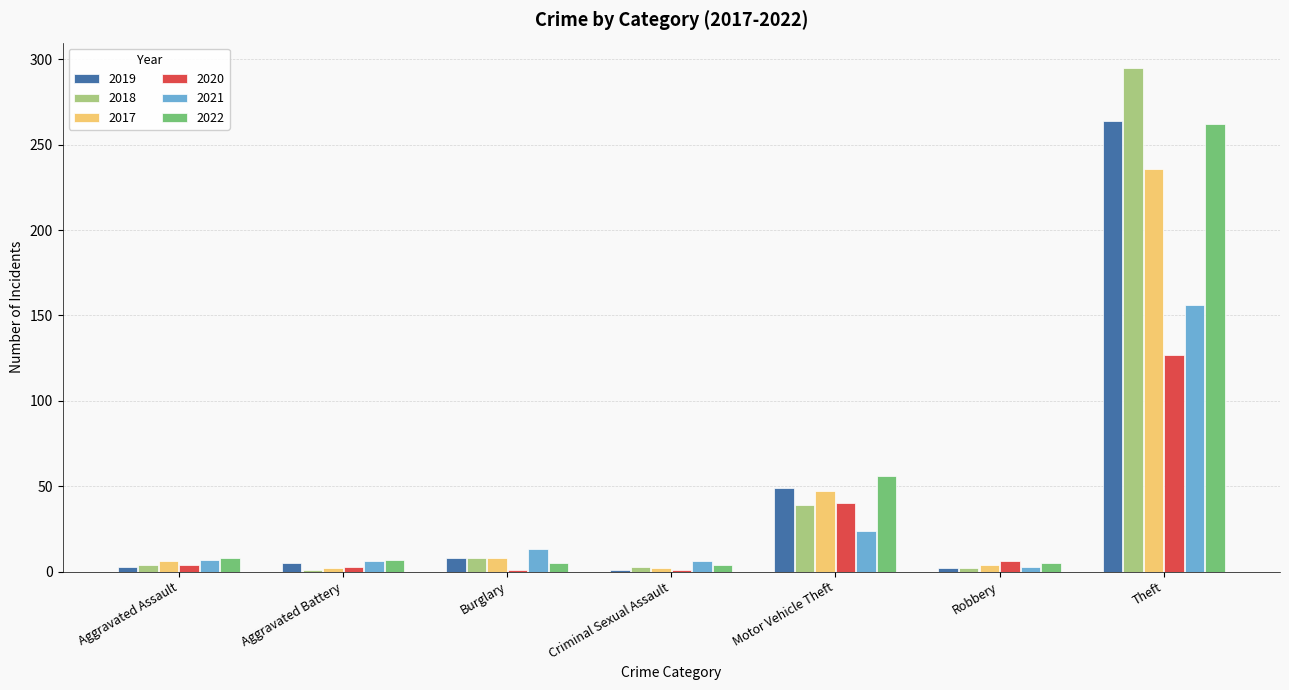

Count the number of data series in this chart.

6